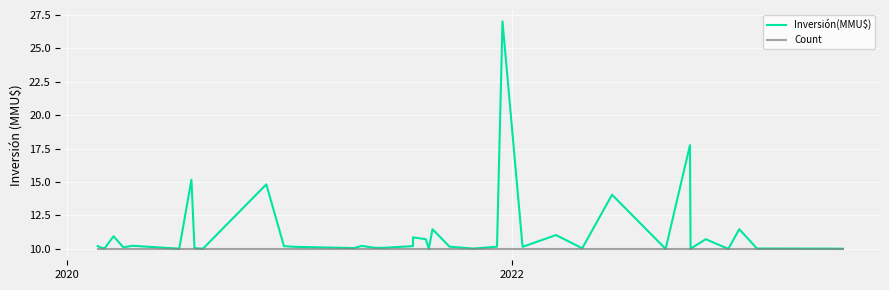

What is the sum of all Count values?

400.0